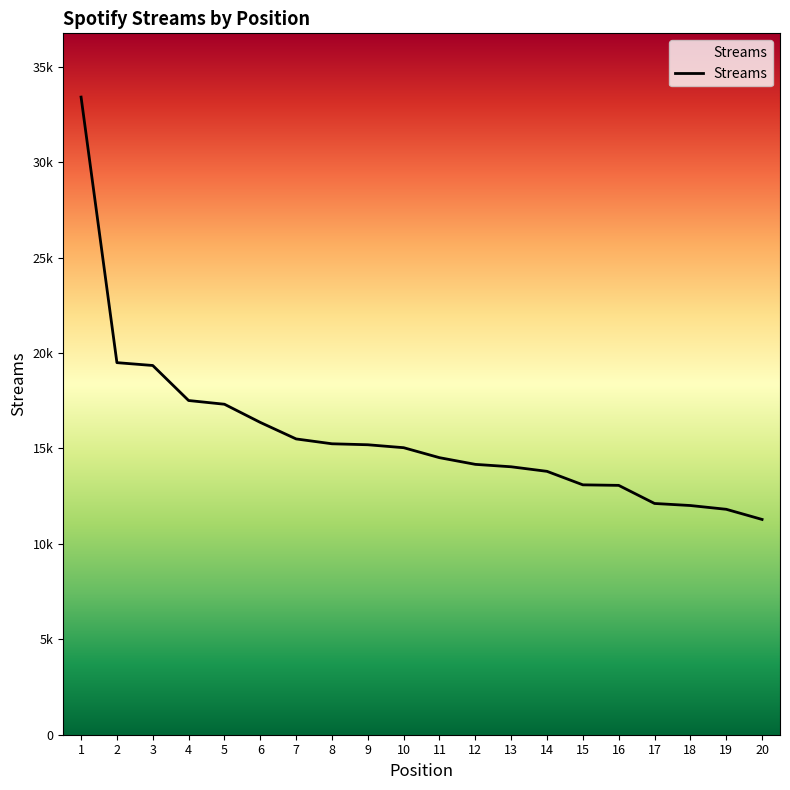

What is the greatest value displayed?

33407